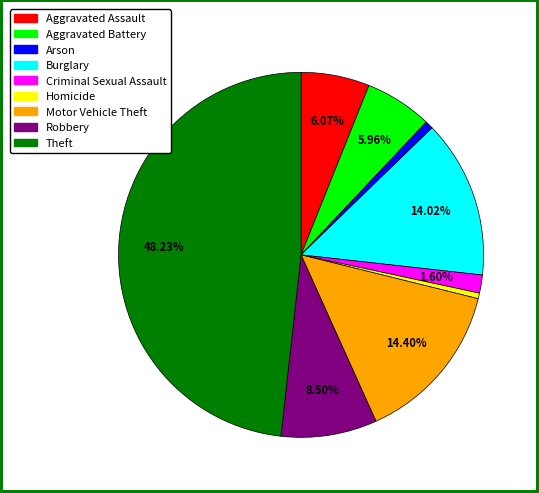

Does Criminal Sexual Assault account for over 50% of the chart?

No